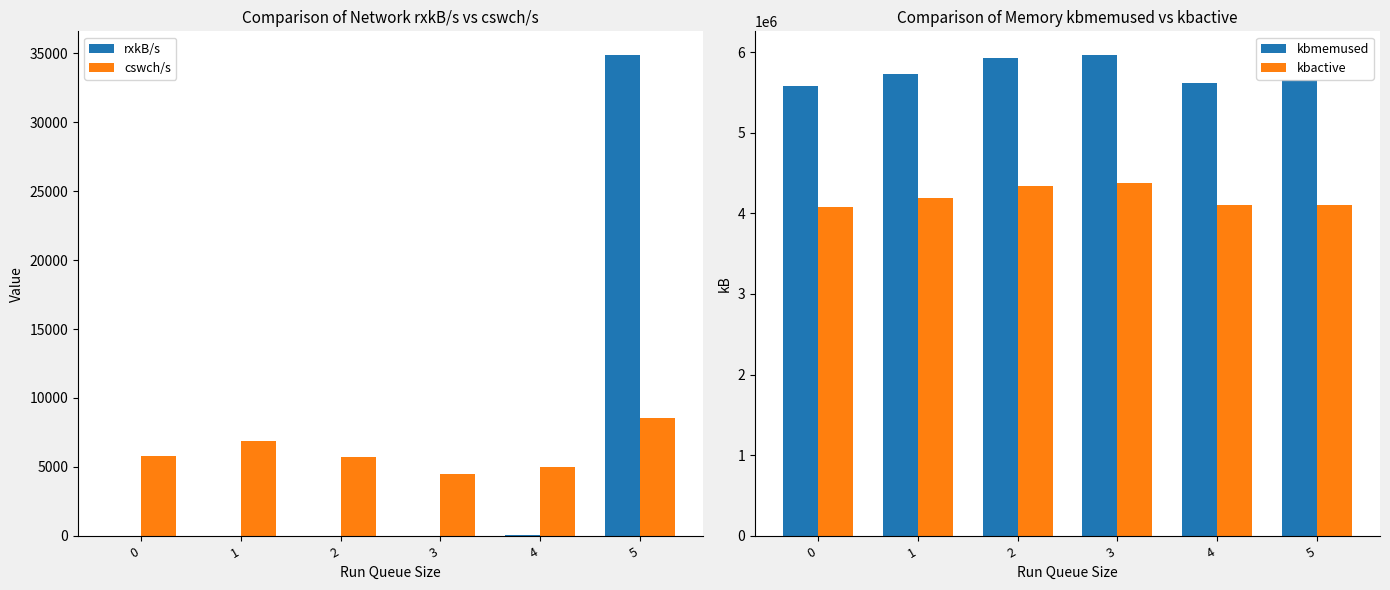

What is the value of the kbactive bar at the 3rd from the left?

4339056